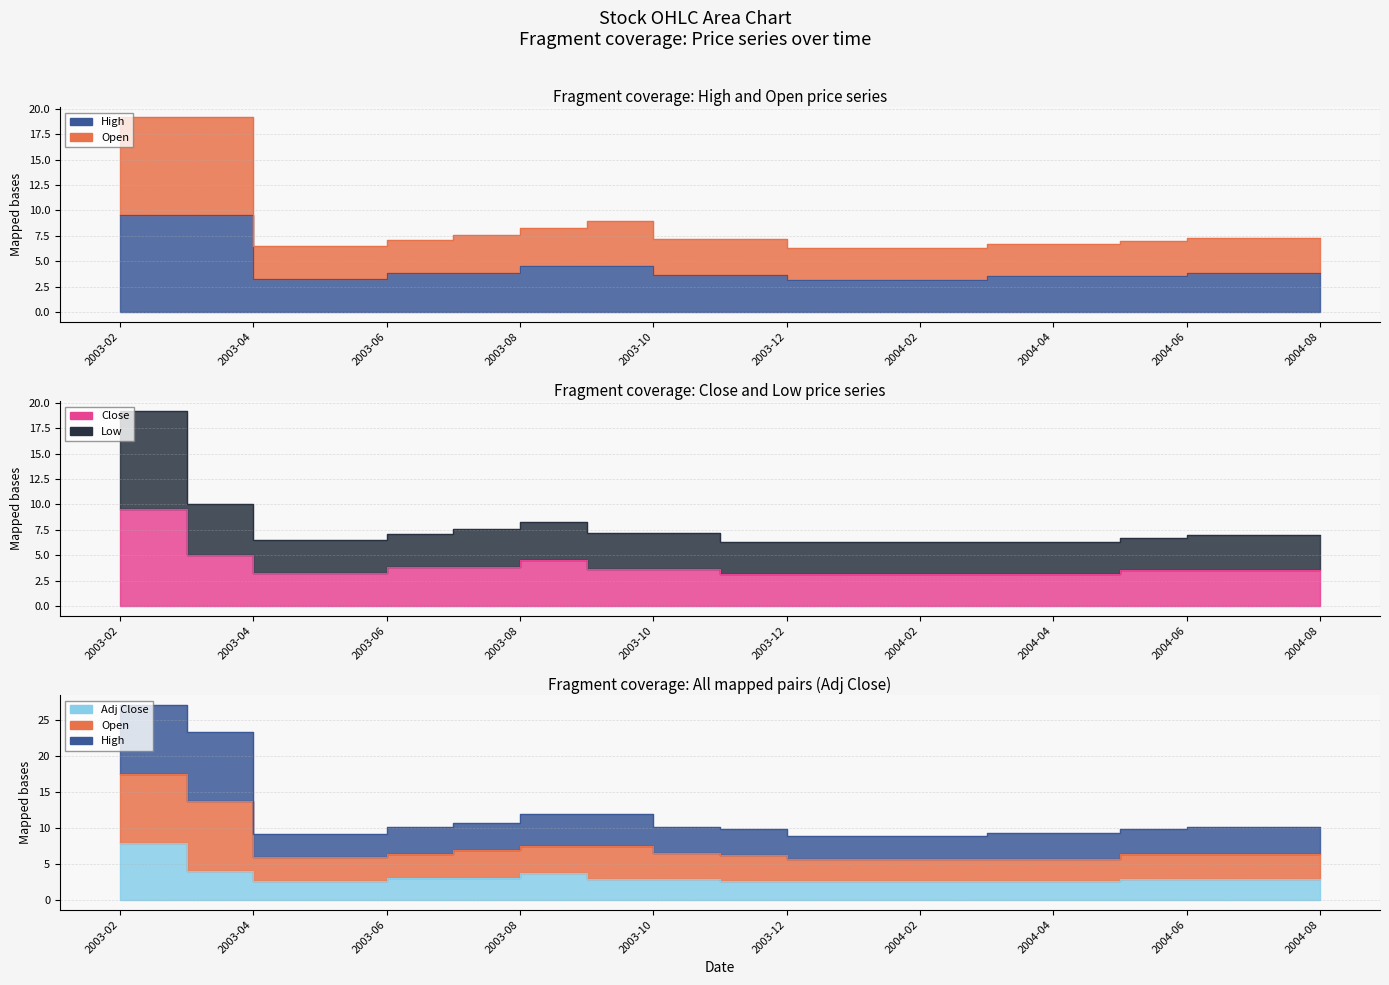

Between 2003-08 and 2003-11, which is larger?

2003-08